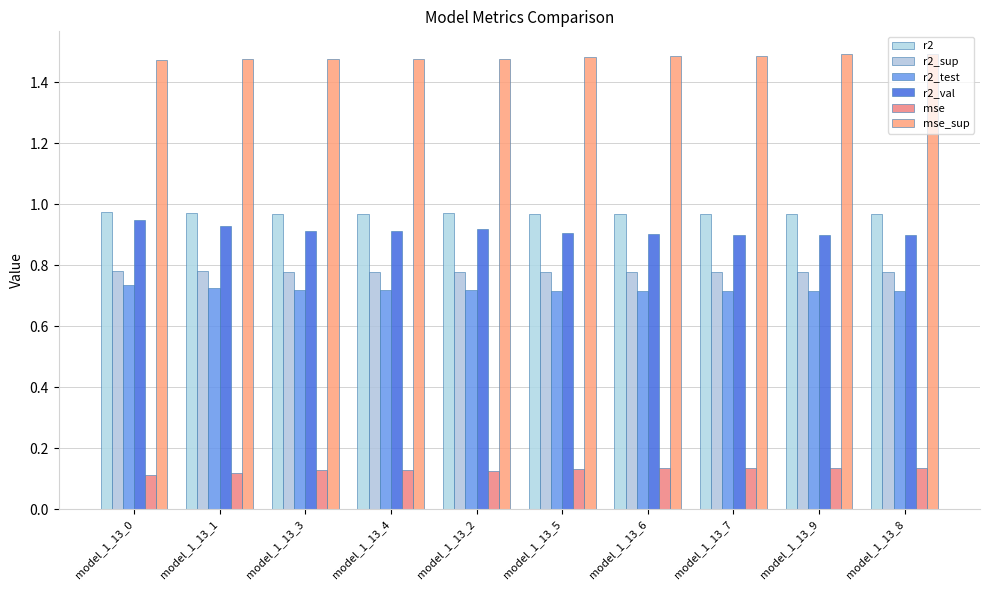

What is the difference between the highest and lowest values at model_1_13_6?

1.4